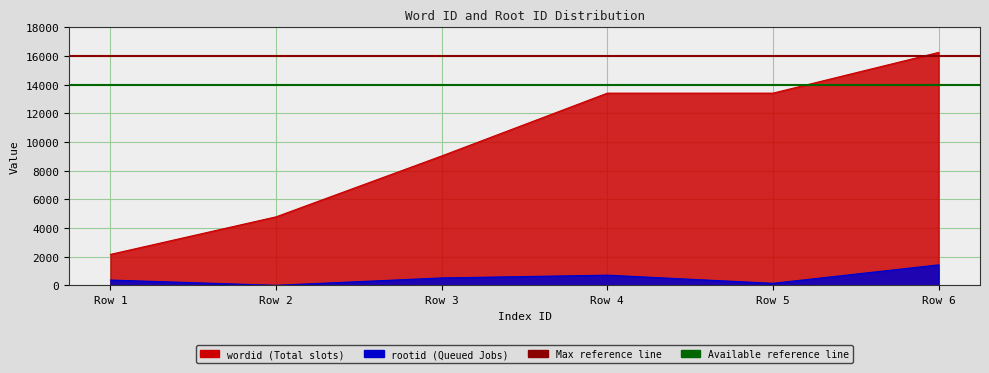

Which category has the lowest value in the Max reference line series?

Row 1